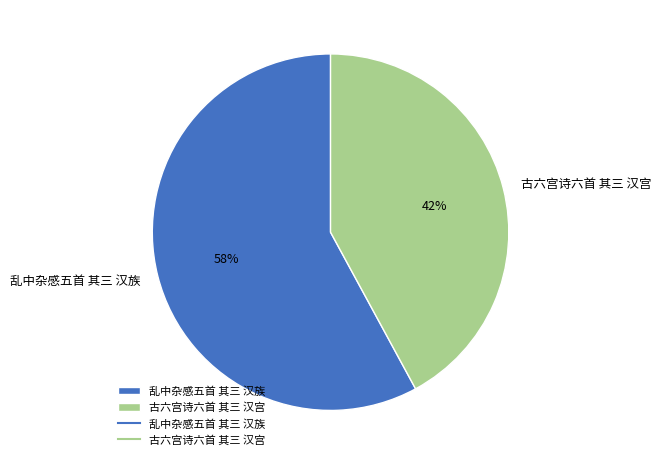

Combined, do 古六宫诗六首 其三 汉宫 and 乱中杂感五首 其三 汉族 account for over 50%?

Yes